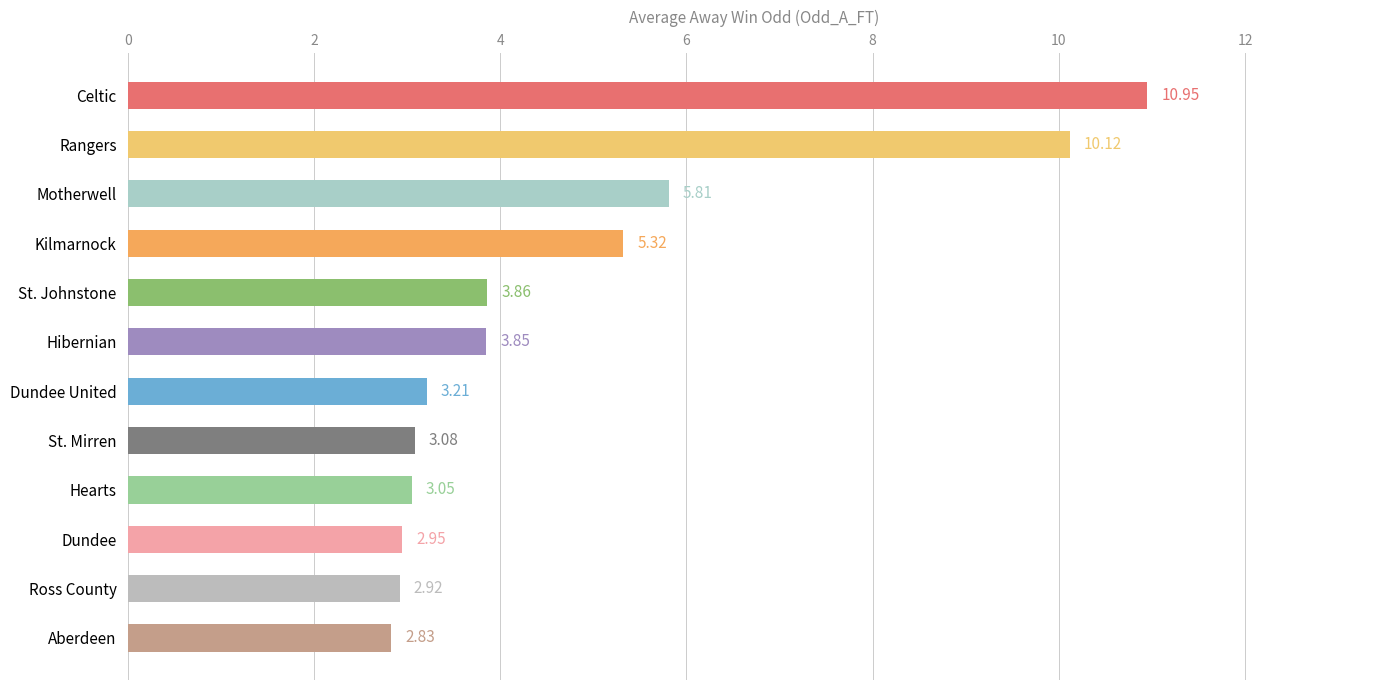

What is the difference between the maximum and minimum values?

8.1